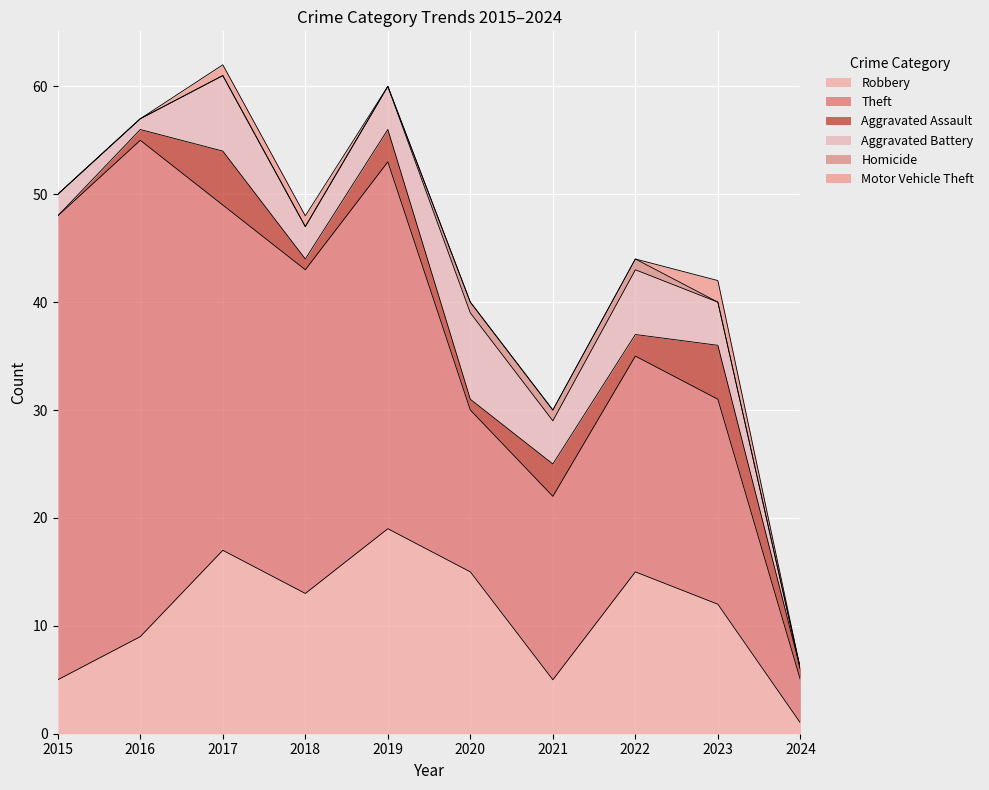

True or false: Aggravated Assault has more than 2 interior local peaks.

True